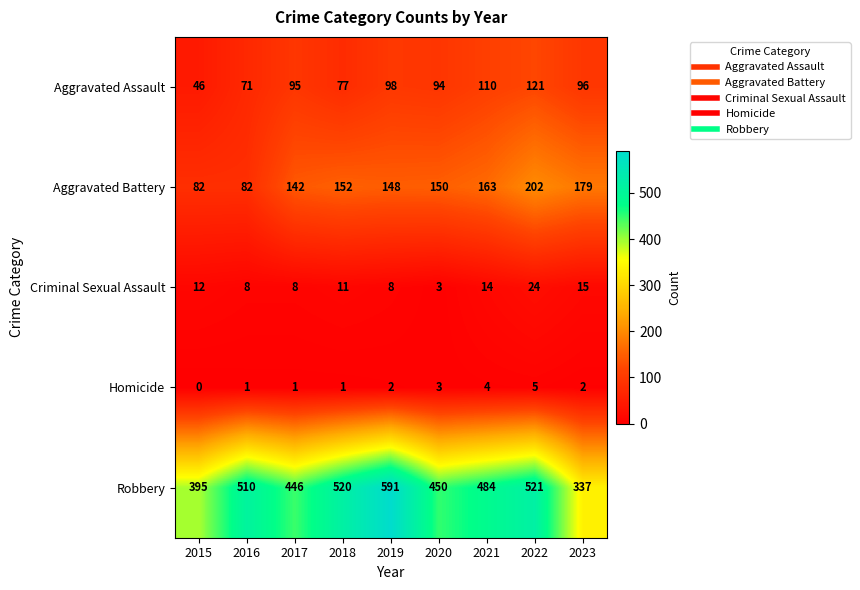

The value of Homicide at 2017 is 2. True or false?

False